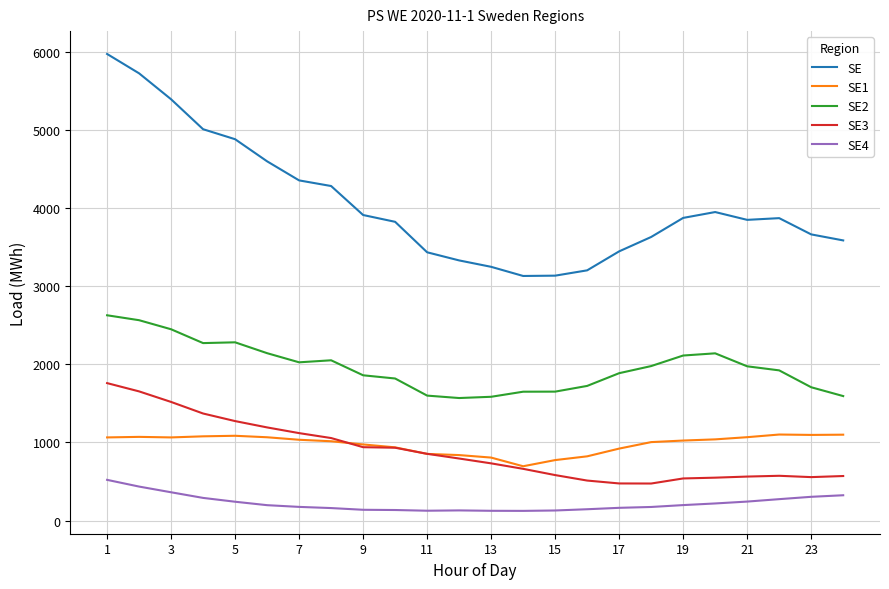

Which series has the widest spread of values?

SE